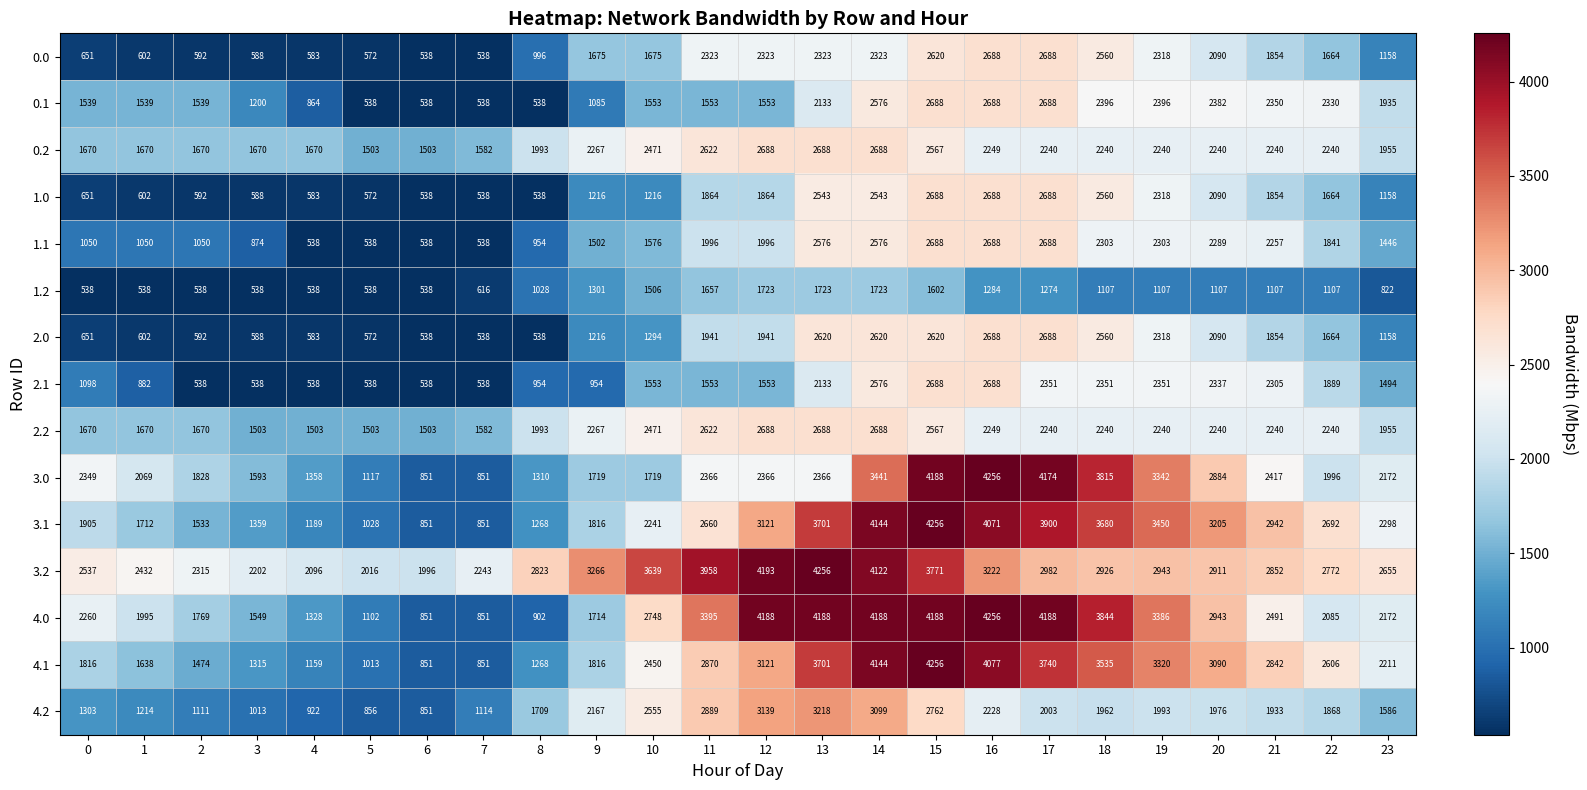

How many series are shown in this chart?

15